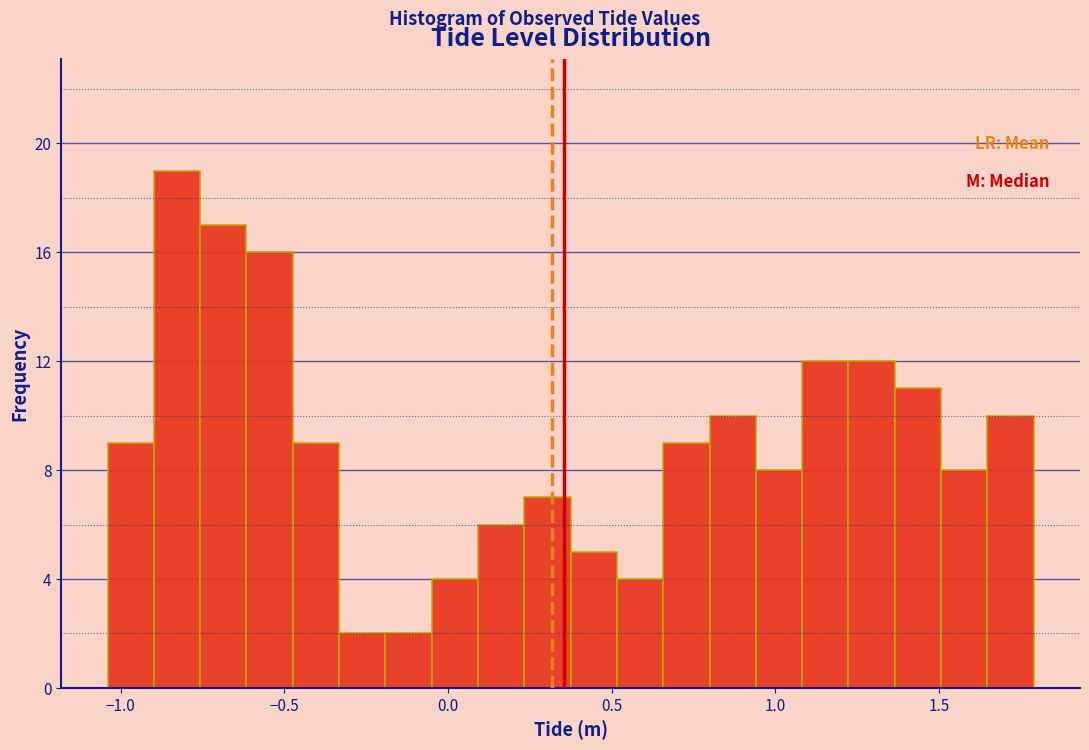

Around what value on the x-axis is the tallest bar? Give the approximate position of its centre, as read against the axis.

-0.85